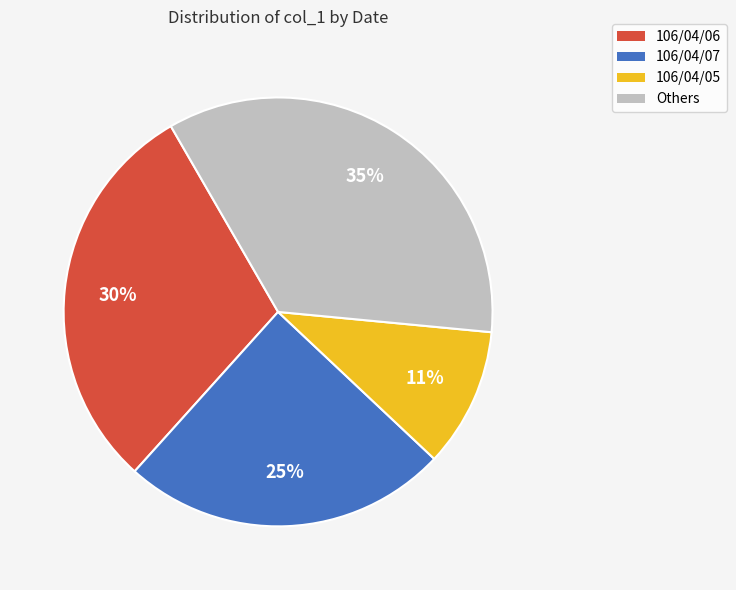

Is there a majority slice in this chart?

No